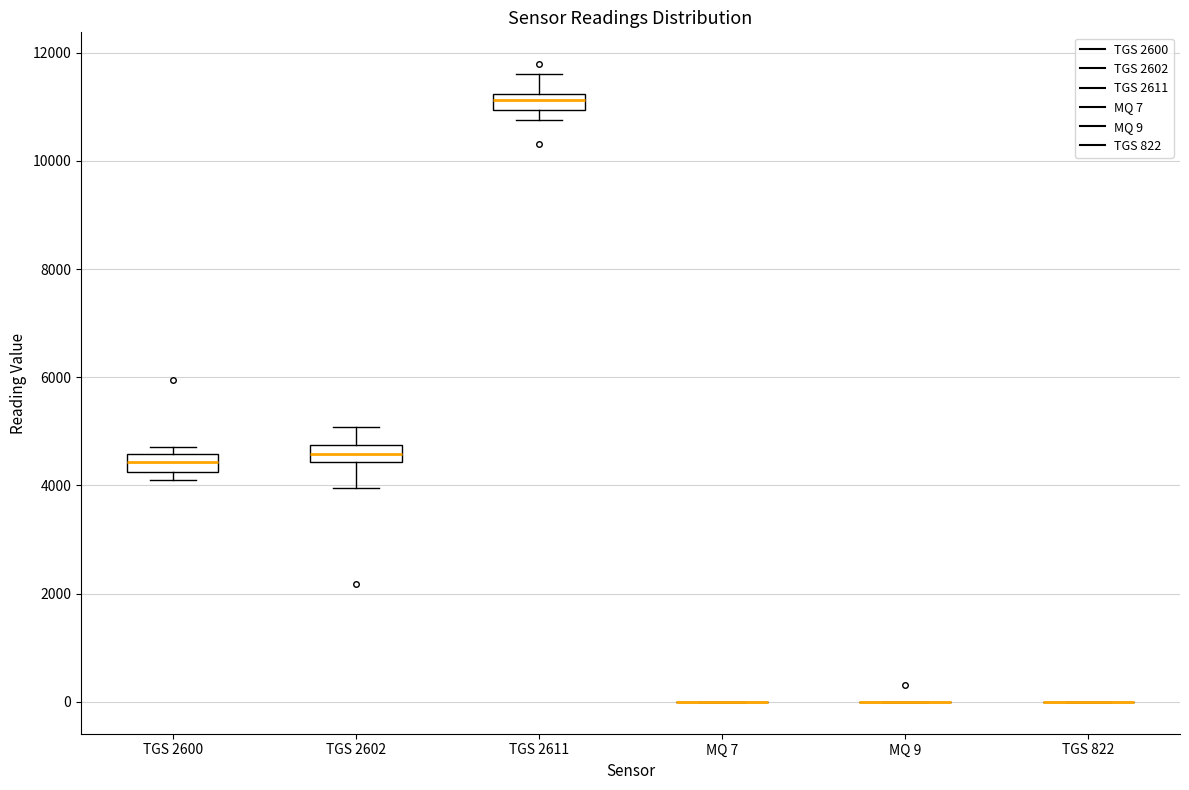

Reading left to right, transcribe this box plot: for each box, give where its median line is, the range the box spans, and where its two whiskers end, as read against the y-axis. The values are not printed on the chart, so give them approximately, as read against the axis.

TGS 2600: median 4400, box 4200 to 4600, whiskers 4200 (just below the box's lower edge) to 4800
TGS 2602: median 4600, box 4400 to 4800, whiskers 4000 to 5000
TGS 2611: median 11200 (inside the box), box 11000 to 11200, whiskers 10800 to 11600
MQ 7: box collapsed to a line at 0, whiskers 0 to 0
MQ 9: box collapsed to a line at 0, whiskers 0 to 0
TGS 822: box collapsed to a line at 0, whiskers 0 to 0